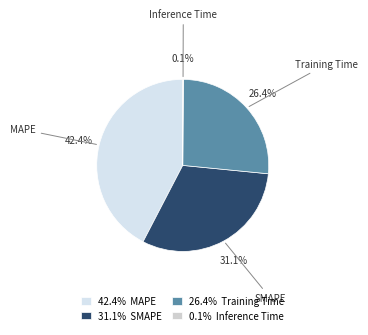

Is there a majority slice in this chart?

No